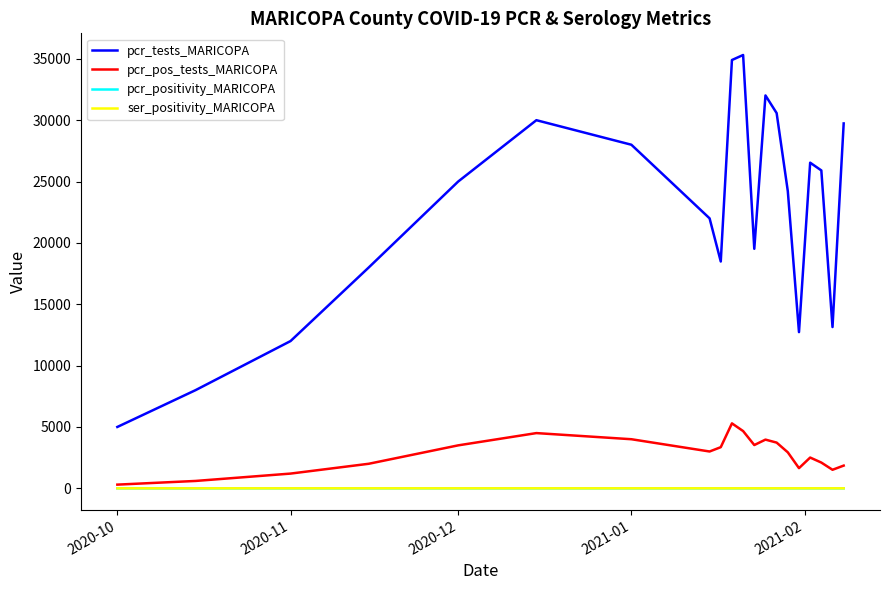

Which series has the largest total across all categories?

pcr_tests_MARICOPA